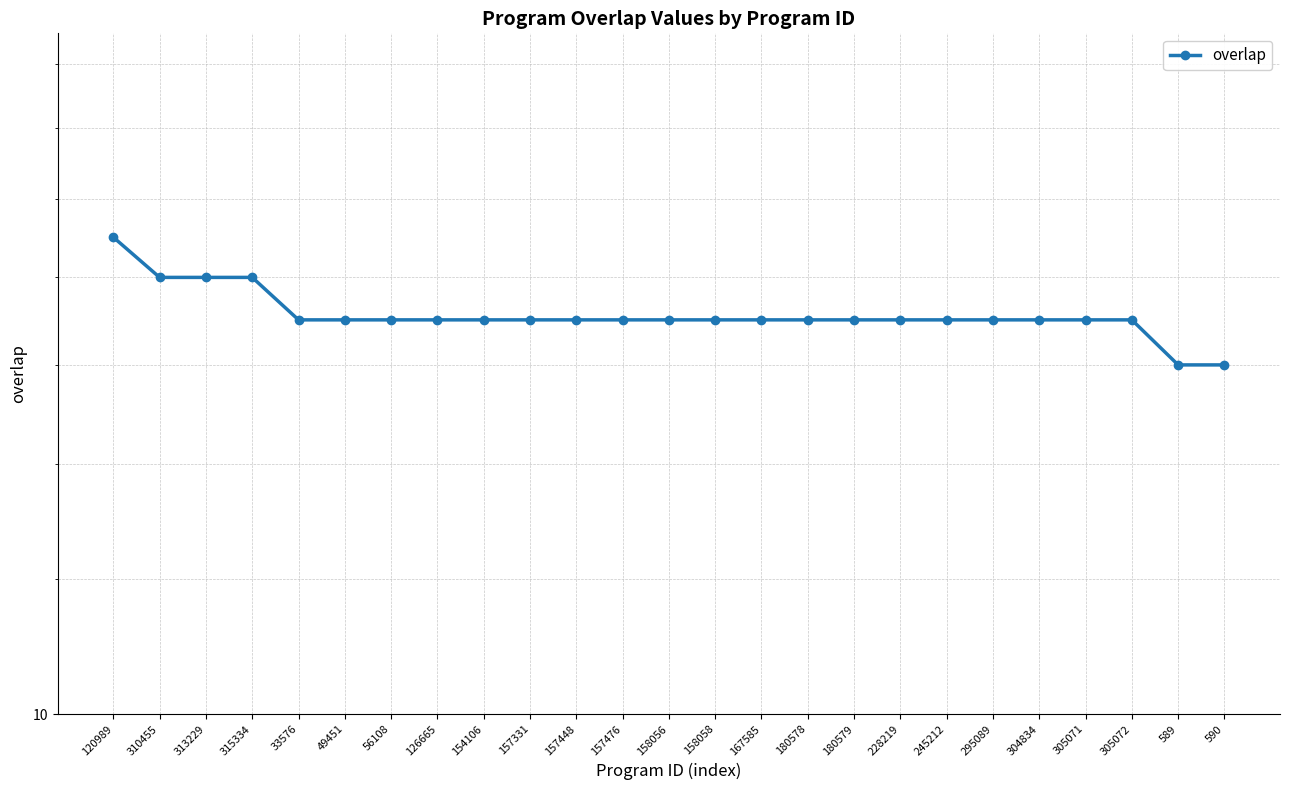

Does the chart display data point markers on the line(s)?

Yes